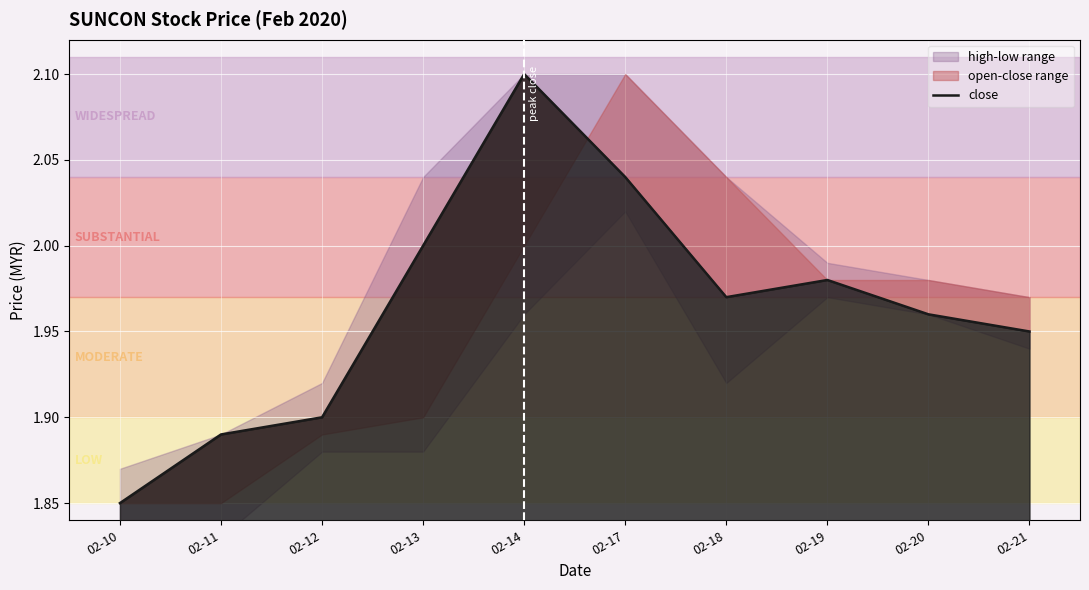

What is the maximum value shown in the chart?

2.1